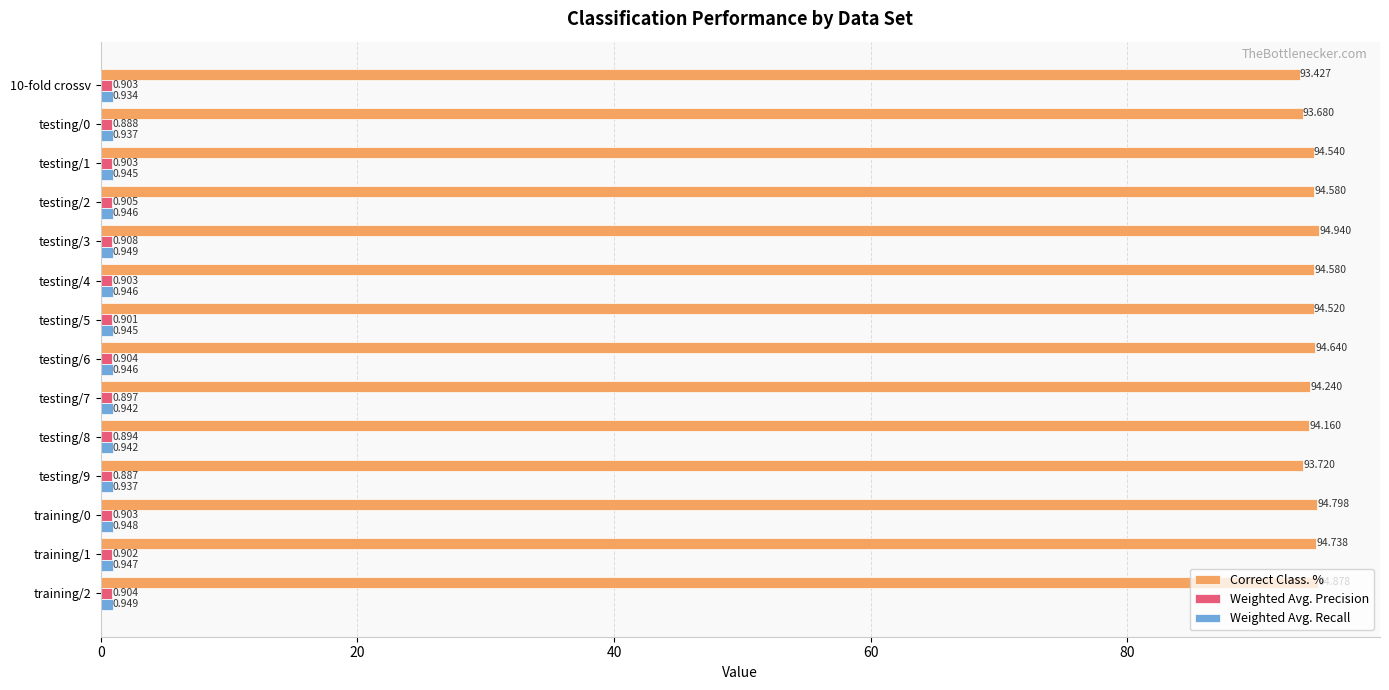

How many data points in Correct Class. % are above 94?

11